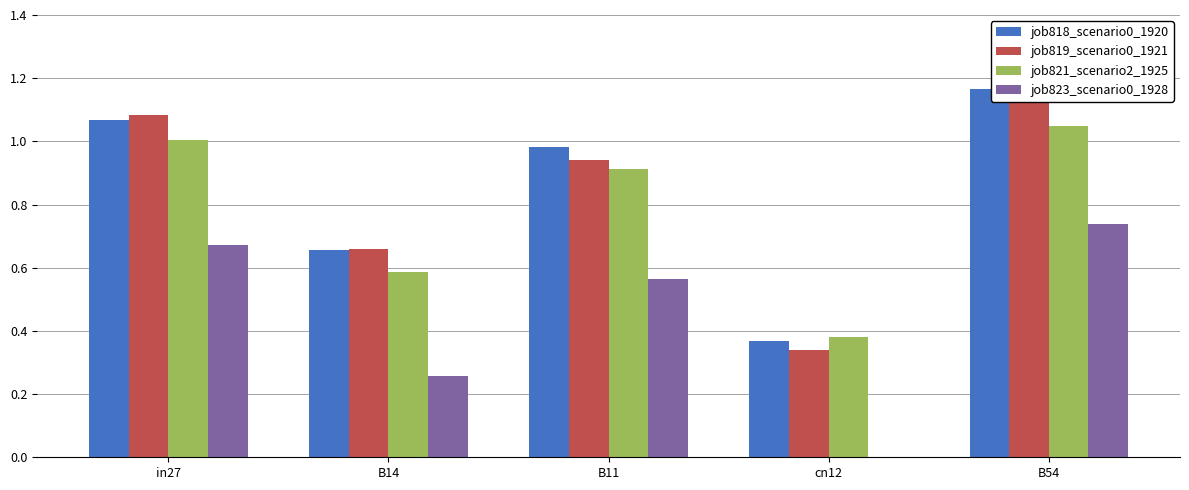

List the labels in order of job818_scenario0_1920 value, largest first.

B54, in27, B11, B14, cn12